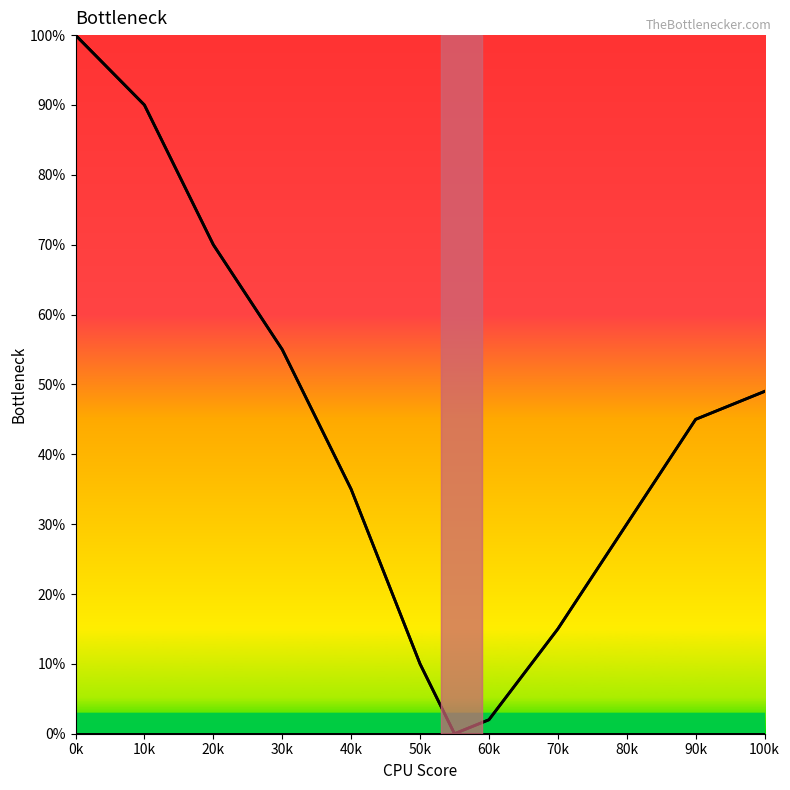

How many interior local valleys does the col_1 series have?

1